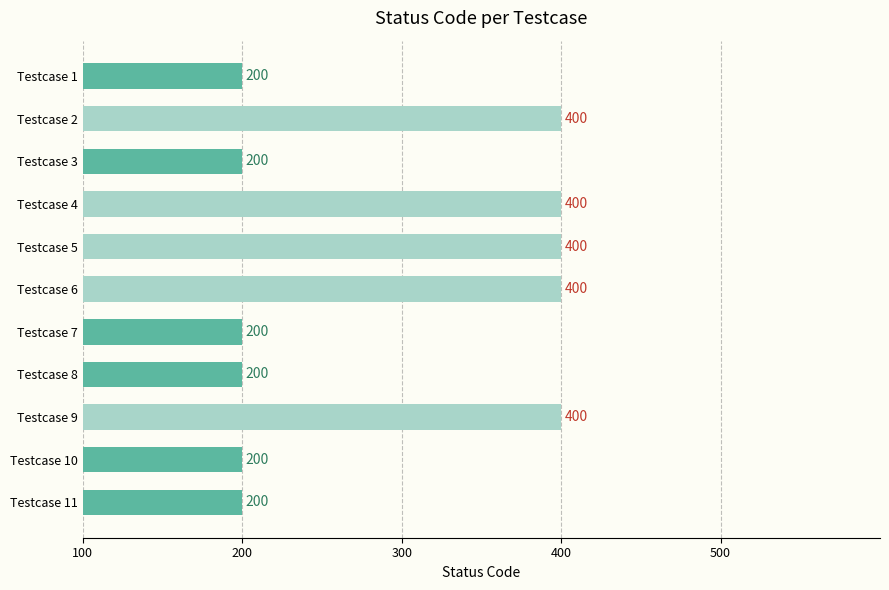

The chart shows a value of 200 at Testcase 7. True or false?

True